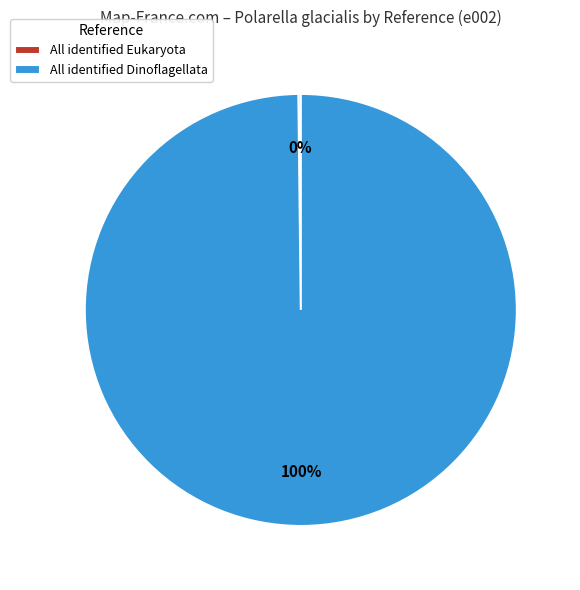

To the nearest percent, what is the average slice percentage?

50%